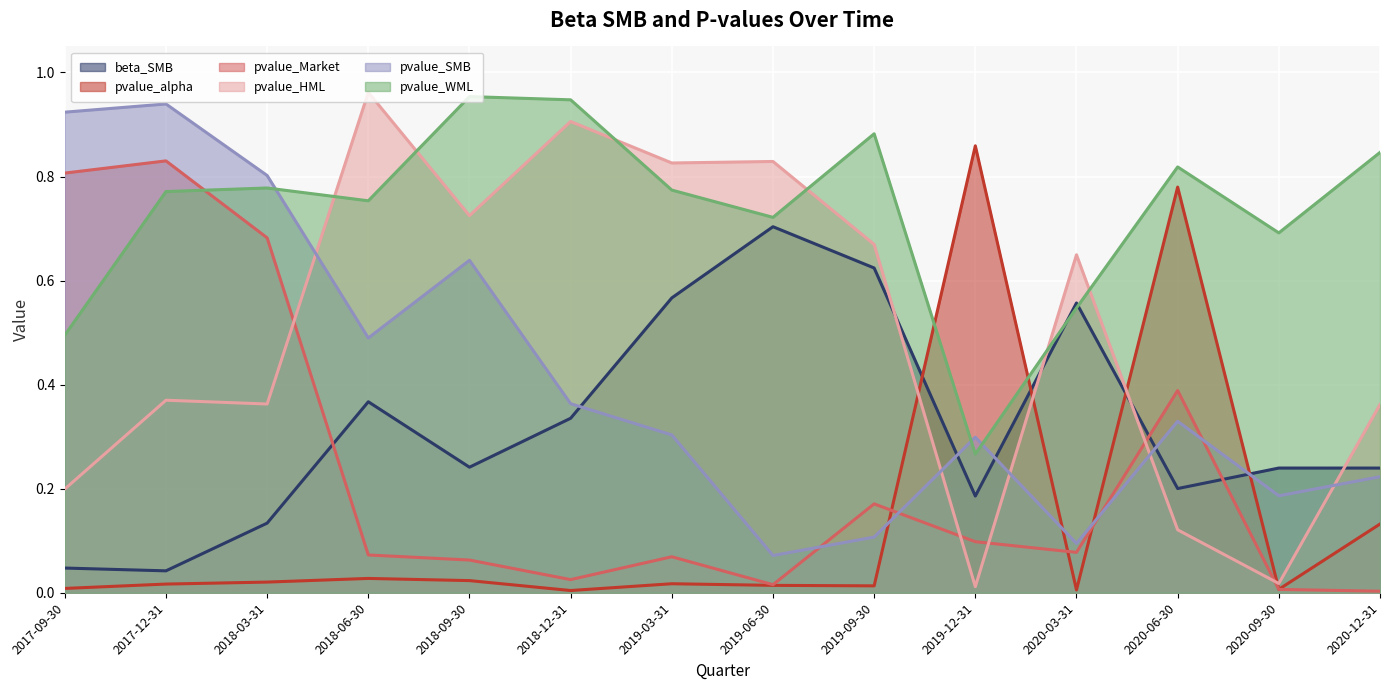

How many lines are shown in the chart?

6